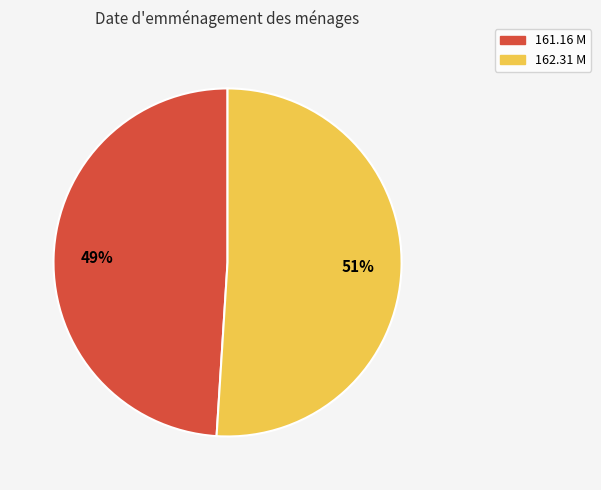

What is the majority slice?

162.31 M